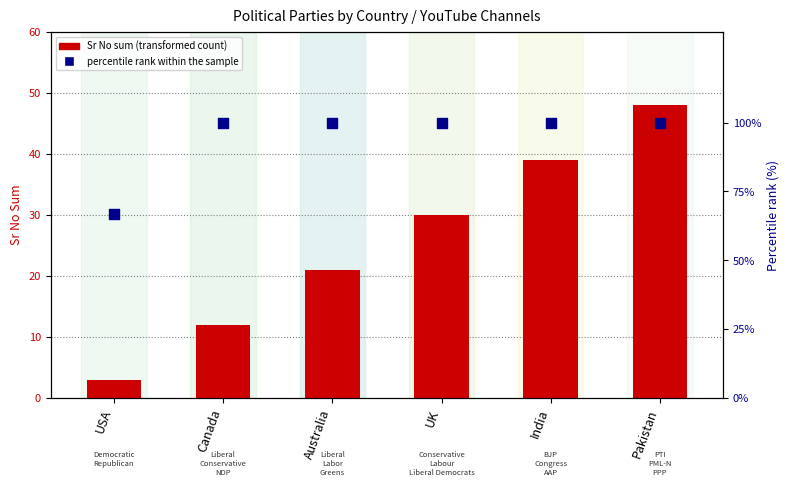

Is the value of percentile rank within the sample at Australia greater than the value of Sr No sum (transformed count) at USA?

Yes